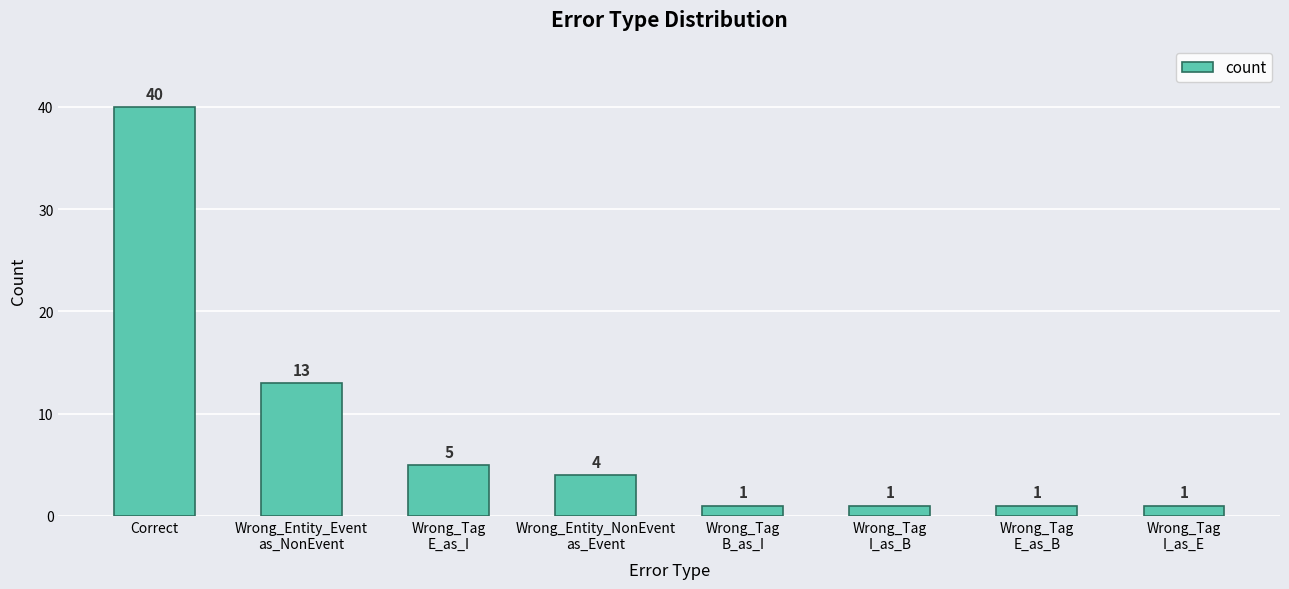

What is the average value?

8